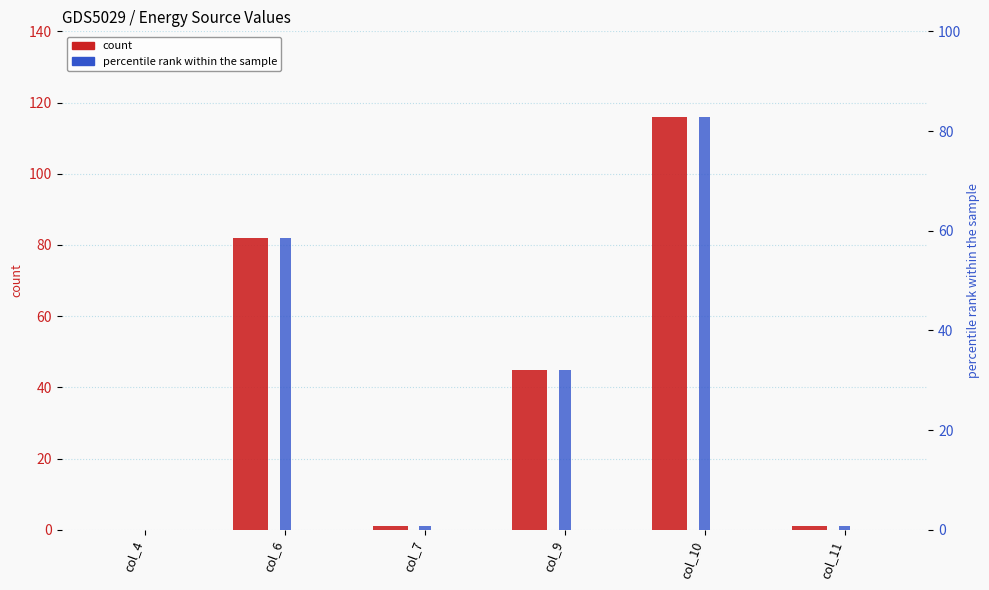

True or false: percentile rank within the sample has a value of 0.5 at col_7.

False